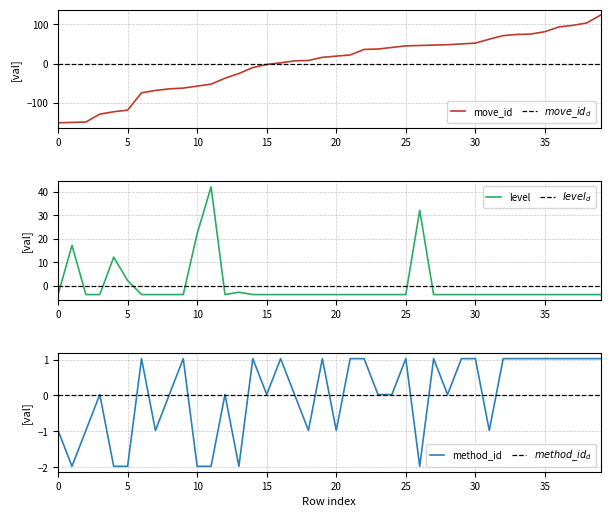

The level series shows -2.4 at 30811. True or false?

False